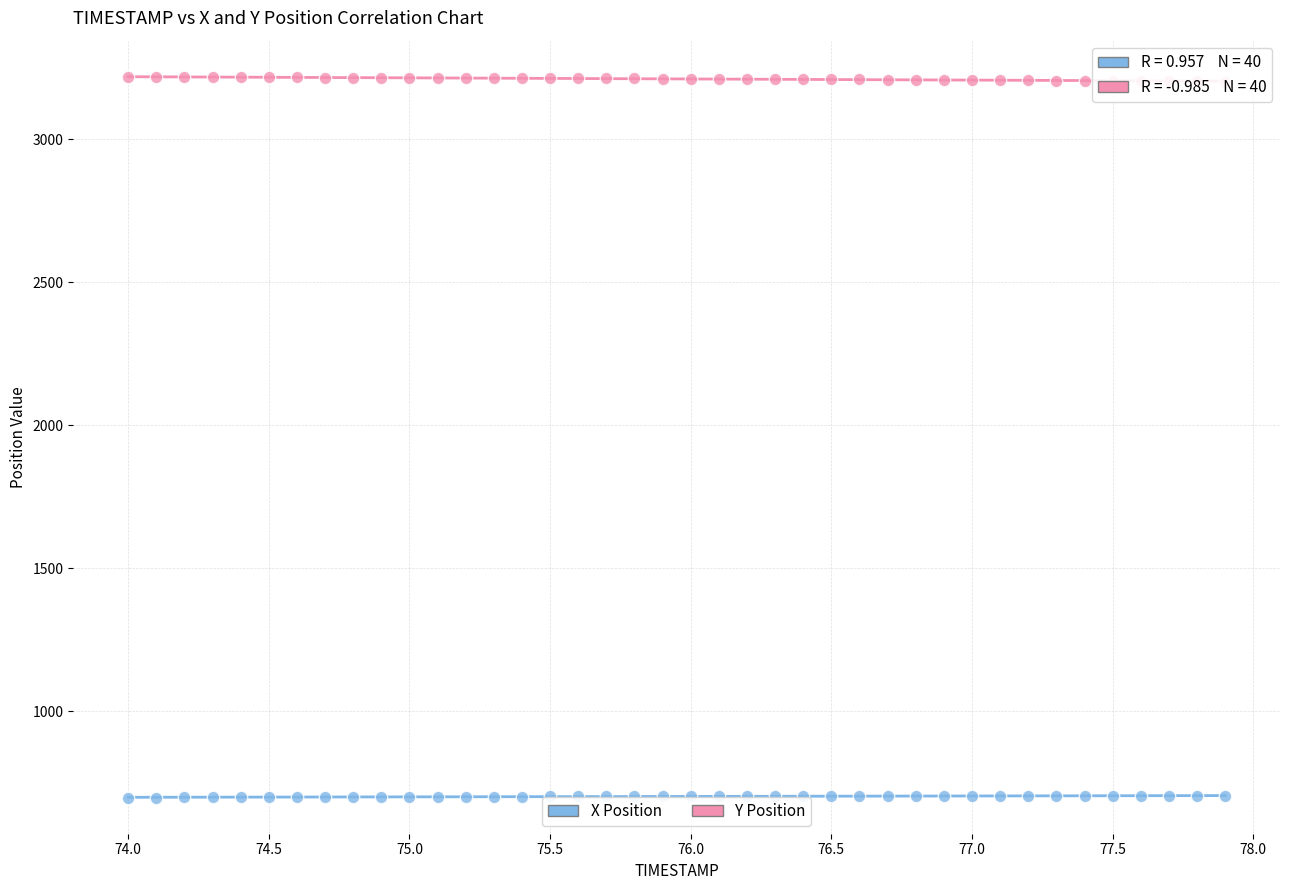

Which series contains the highest Y value?

Y Position